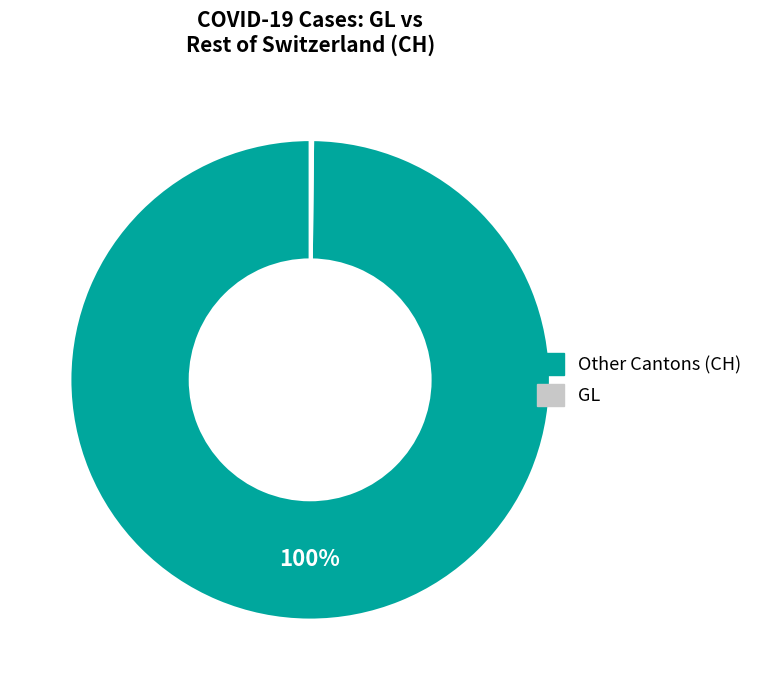

To the nearest percent, what is the difference between the largest and smallest slice percentages?

100%